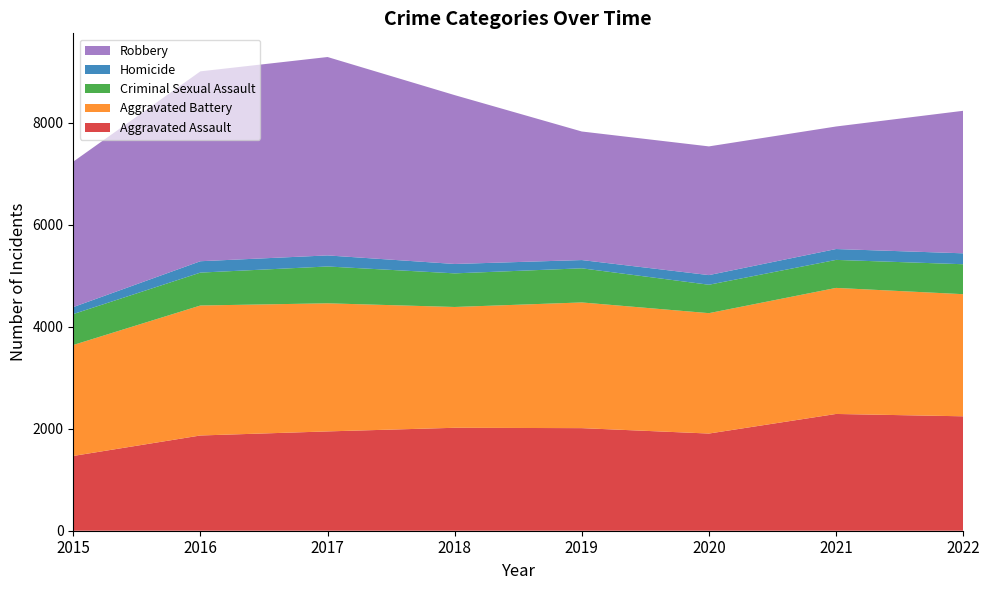

Reading left to right, extract all data points from this chart.

Aggravated Assault: 2015=1466	2016=1867	2017=1947	2018=2018	2019=2011	2020=1905	2021=2289	2022=2243
Aggravated Battery: 2015=2175	2016=2548	2017=2511	2018=2368	2019=2464	2020=2360	2021=2471	2022=2394
Criminal Sexual Assault: 2015=606	2016=645	2017=722	2018=659	2019=669	2020=557	2021=549	2022=587
Homicide: 2015=137	2016=223	2017=217	2018=184	2019=162	2020=189	2021=213	2022=214
Robbery: 2015=2851	2016=3722	2017=3889	2018=3310	2019=2520	2020=2523	2021=2402	2022=2794